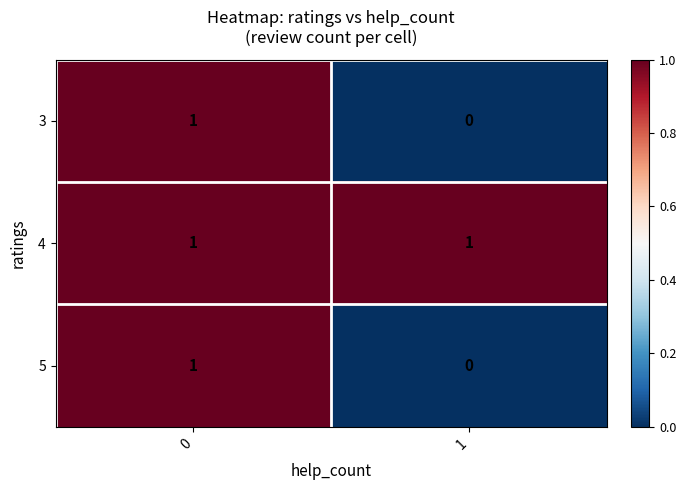

Which label corresponds to the smallest value in the chart?

1